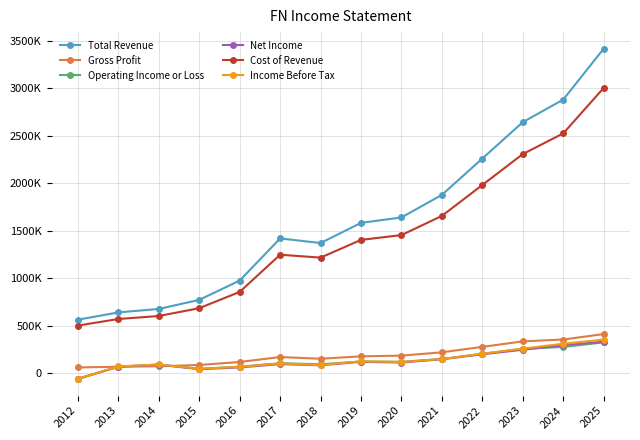

Does the chart have visible grid lines?

Yes